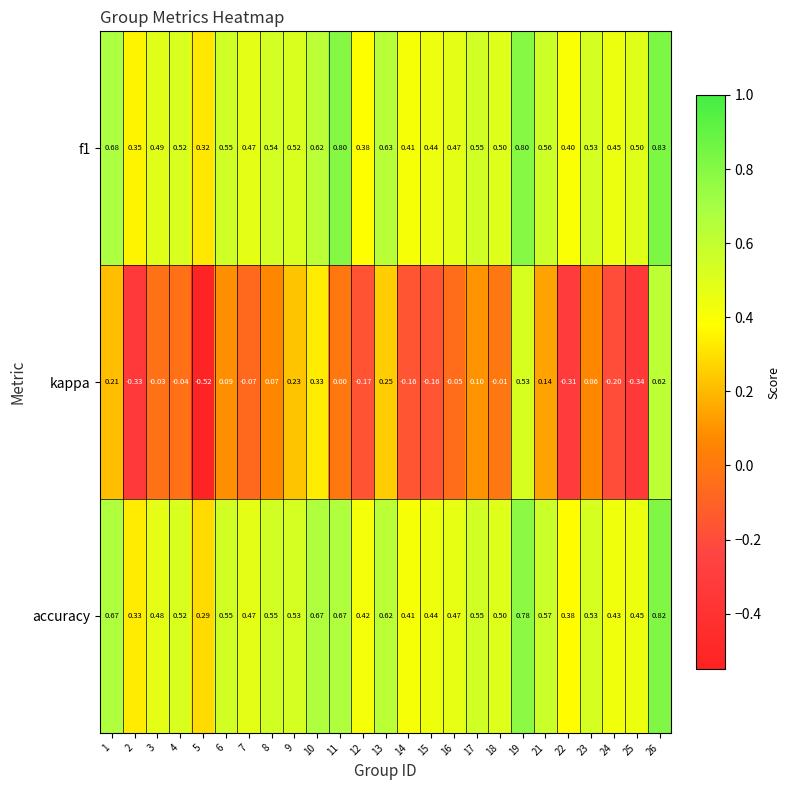

Between 5 and 24, which series saw the biggest shift?

kappa